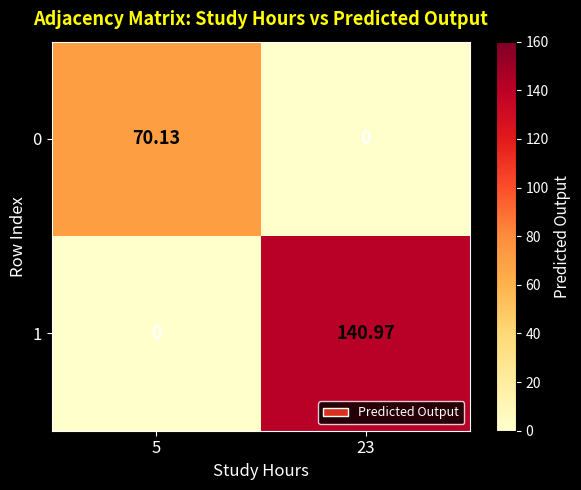

Is the value of 1 at 23 greater than the value of 0 at 23?

Yes